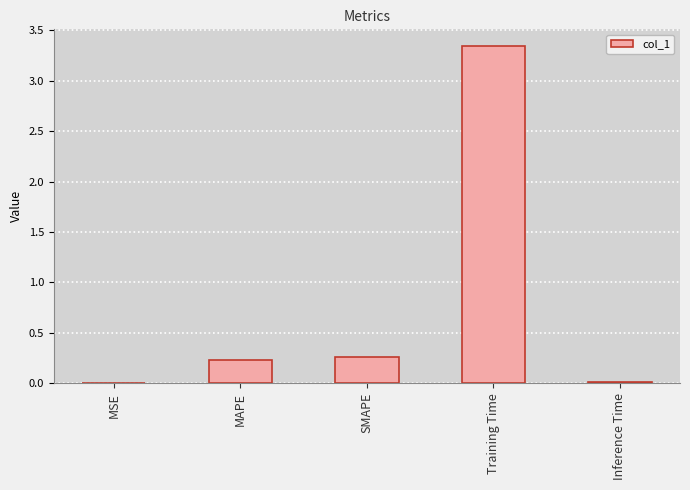

What is the change in value from MSE to SMAPE?

+0.3